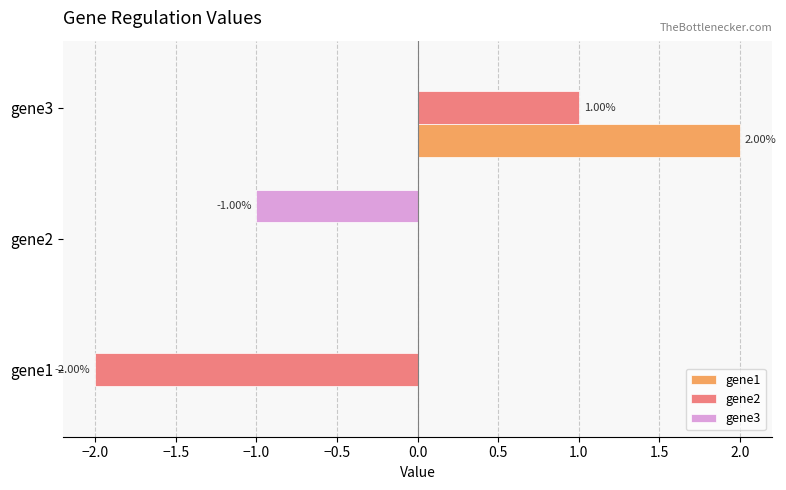

Is the value of gene1 at gene3 greater than the value of gene3 at gene3?

Yes